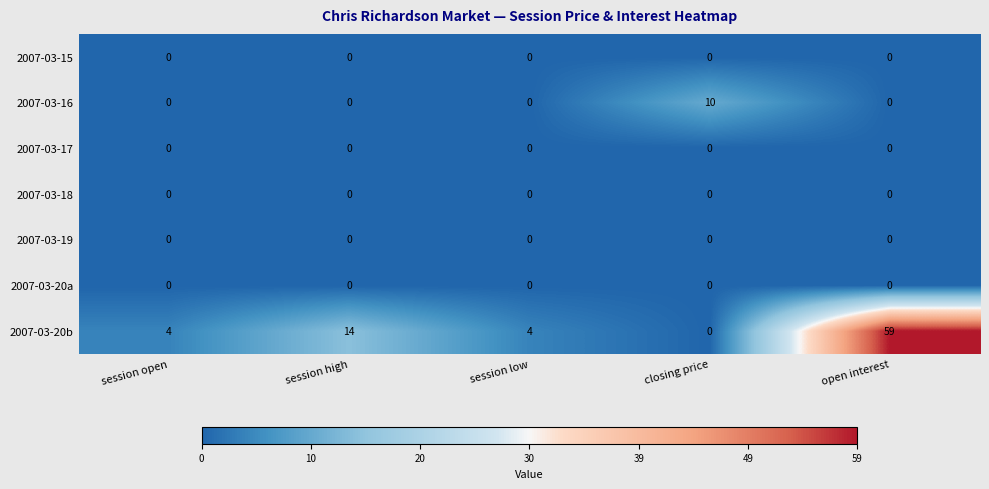

The value of 2007-03-20b at open interest is 85. True or false?

False